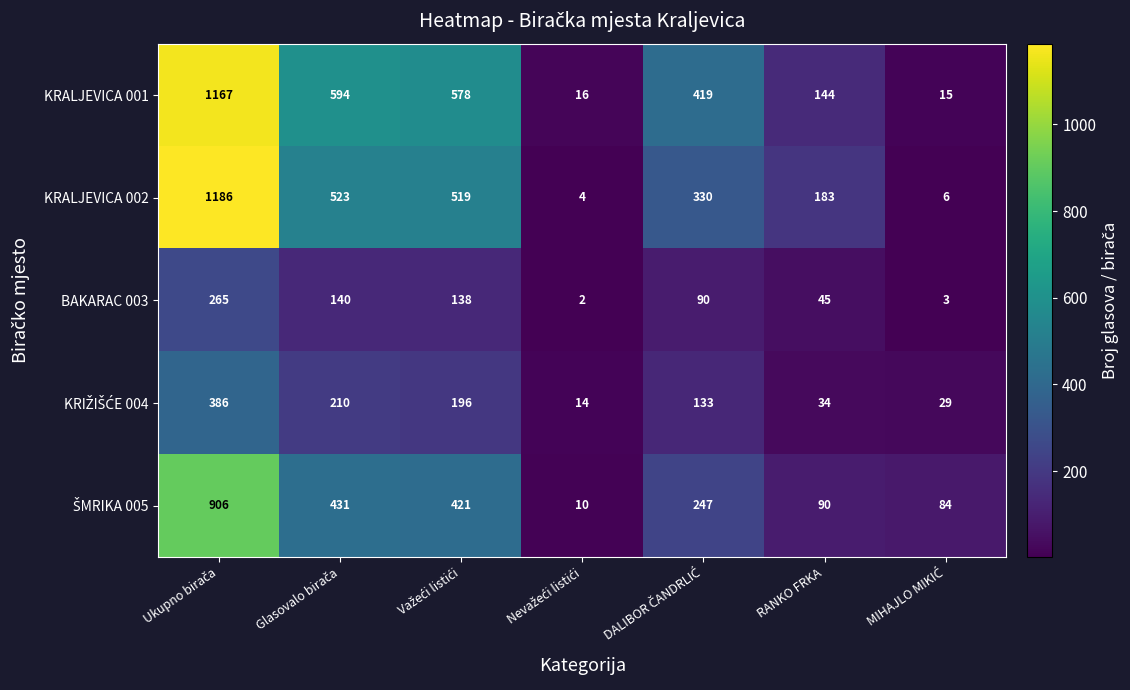

What is the maximum value for KRALJEVICA 001?

1167